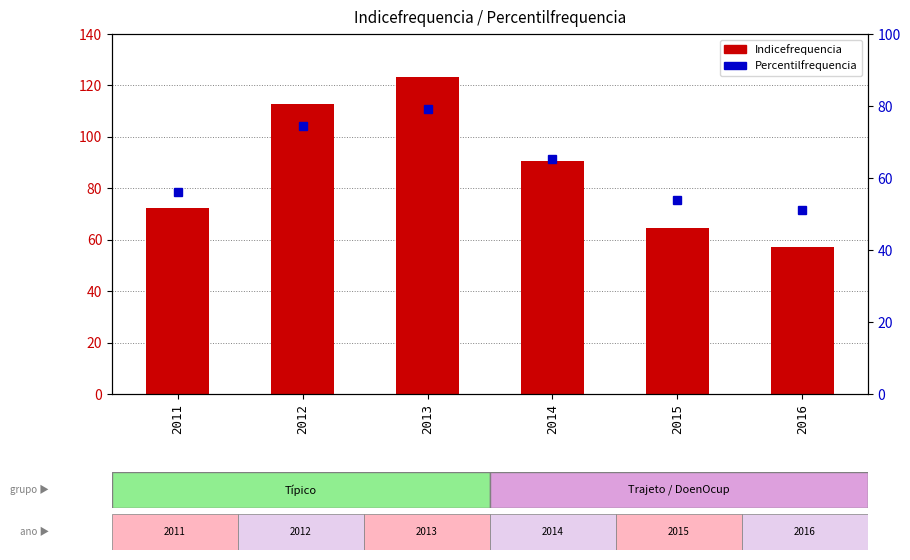

What is the total value across all series at 2012?

187.3